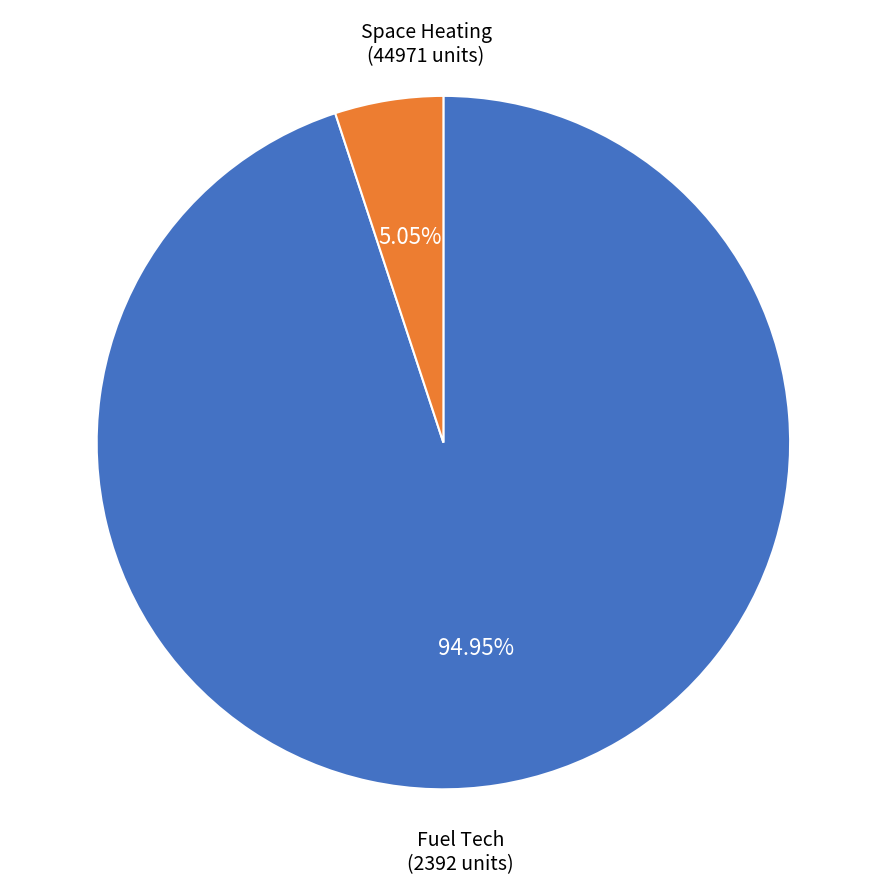

Which has a higher value, Space Heating or Fuel Tech?

Space Heating